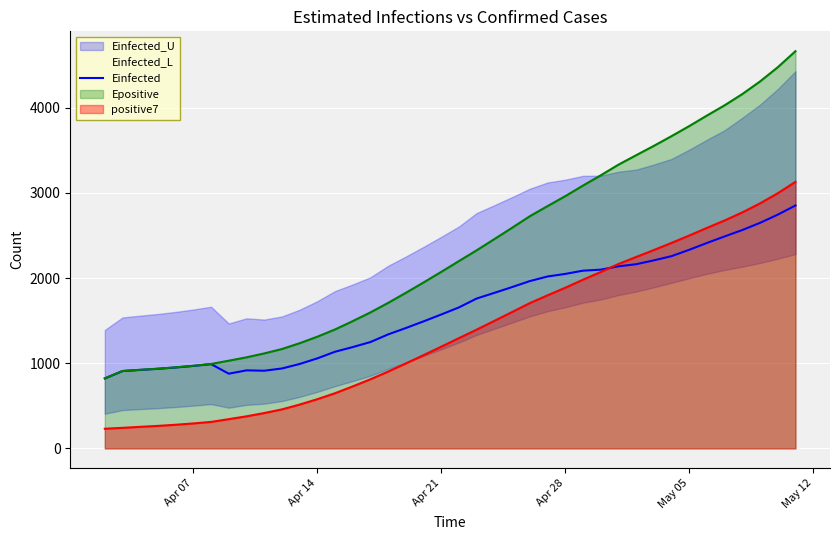

True or false: positive7 and Epositive intersect in this chart.

False